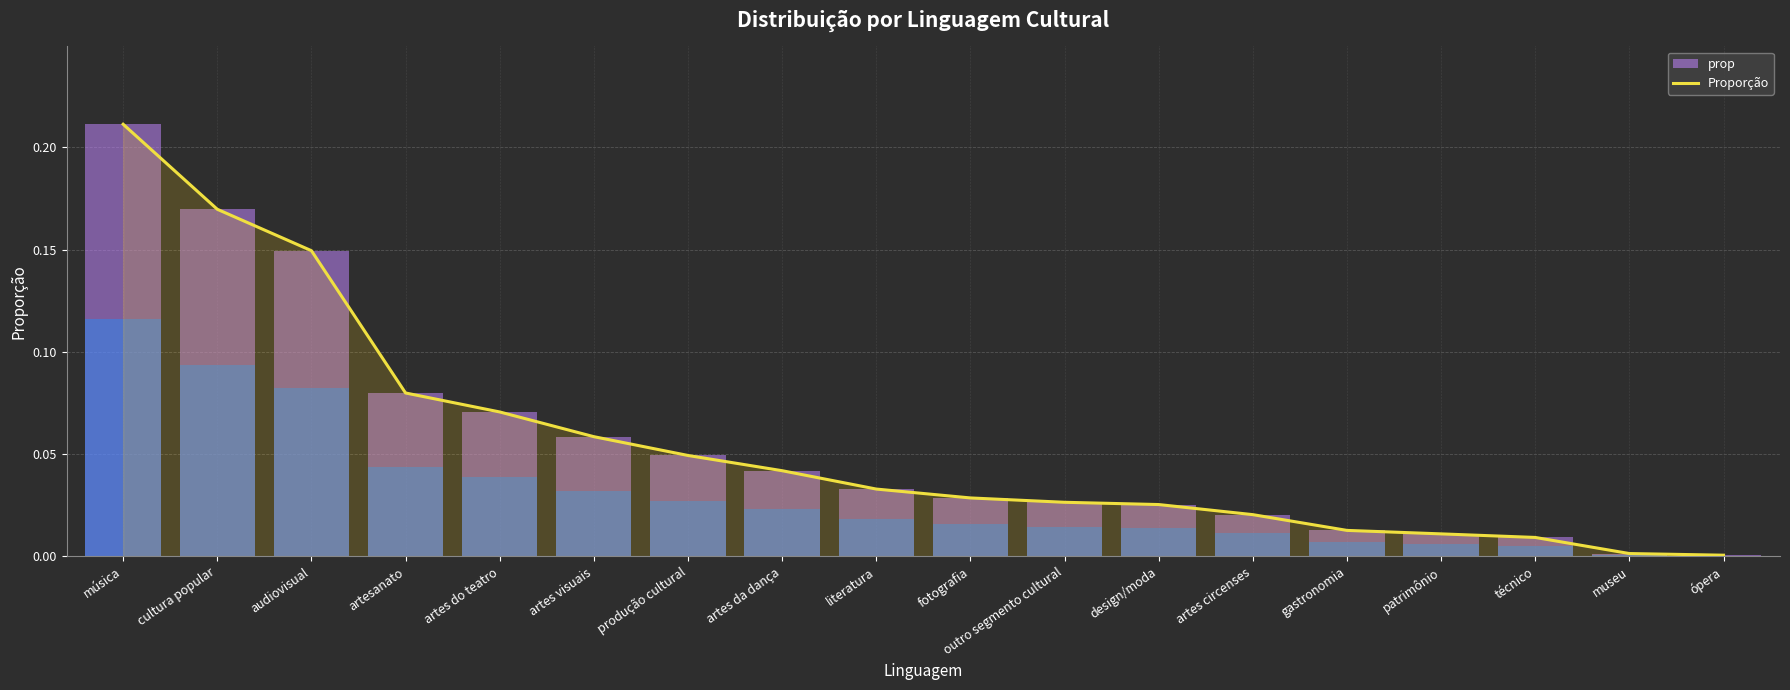

Reading left to right, extract all data points from this chart.

música=0.2	cultura popular=0.2	audiovisual=0.1	artesanato=0.1	artes do teatro=0.1	artes visuais=0.1	produção cultural=0.0	artes da dança=0.0	literatura=0.0	fotografia=0.0	outro segmento cultural=0.0	design/moda=0.0	artes circenses=0.0	gastronomia=0.0	patrimônio=0.0	técnico=0.0	museu=0.0	ópera=0.0